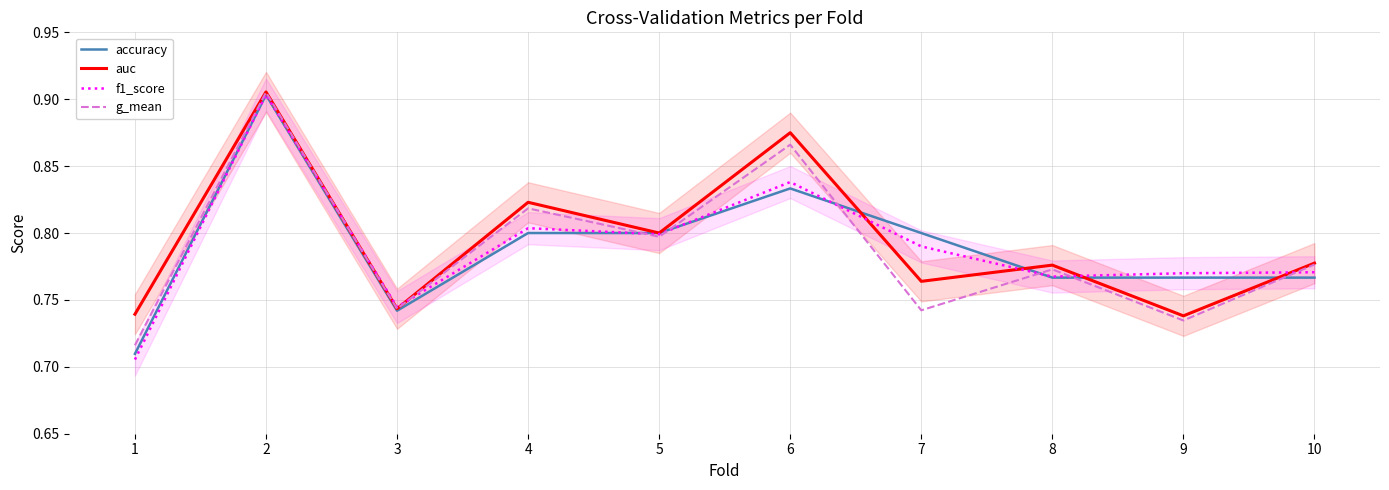

Reading left to right, list all the values displayed in this chart.

accuracy: 0.7	0.9	0.7	0.8	0.8	0.8	0.8	0.8	0.8	0.8
auc: 0.7	0.9	0.7	0.8	0.8	0.9	0.8	0.8	0.7	0.8
f1_score: 0.7	0.9	0.7	0.8	0.8	0.8	0.8	0.8	0.8	0.8
g_mean: 0.7	0.9	0.7	0.8	0.8	0.9	0.7	0.8	0.7	0.8